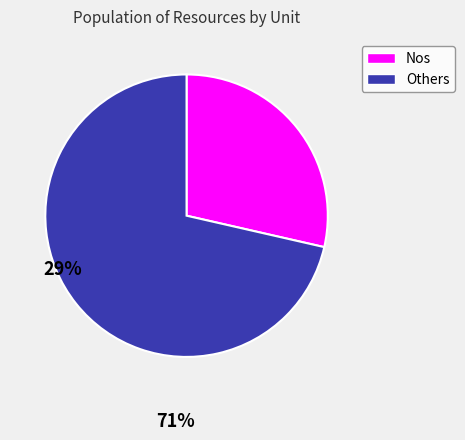

How many segments does this pie chart have?

2